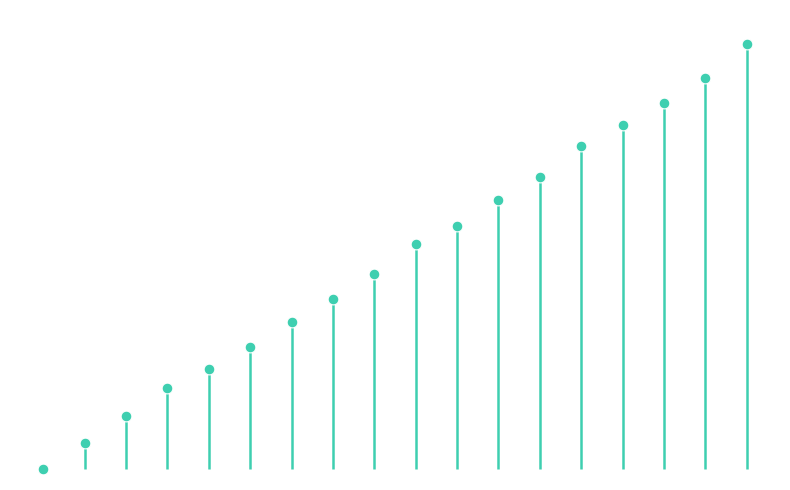

What is the change in value from 12 to 16?

+9.0